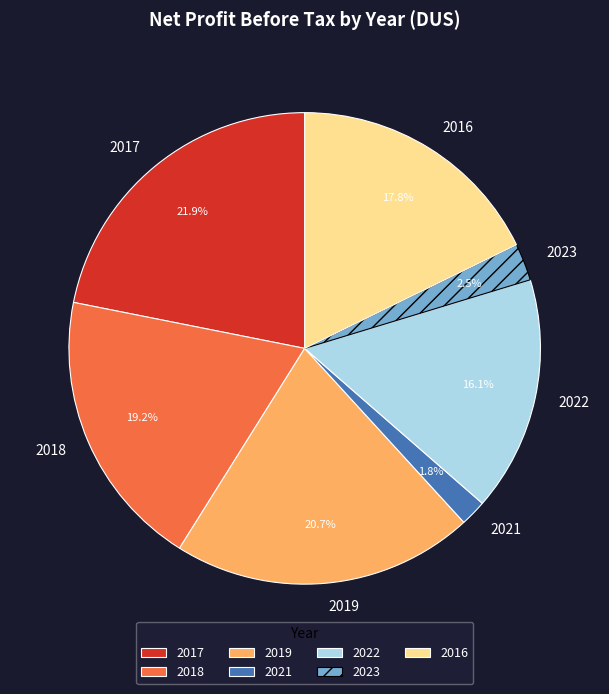

What percentage is the 2018 slice, to the nearest percent?

19%